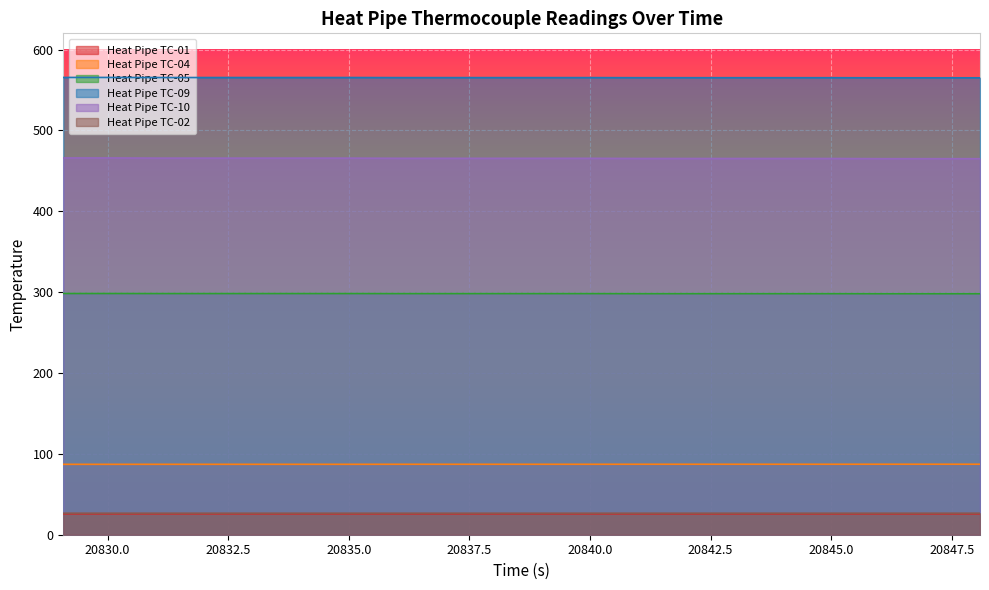

Which series changed the most between 20830.083 and 20843.083?

Heat Pipe TC-10